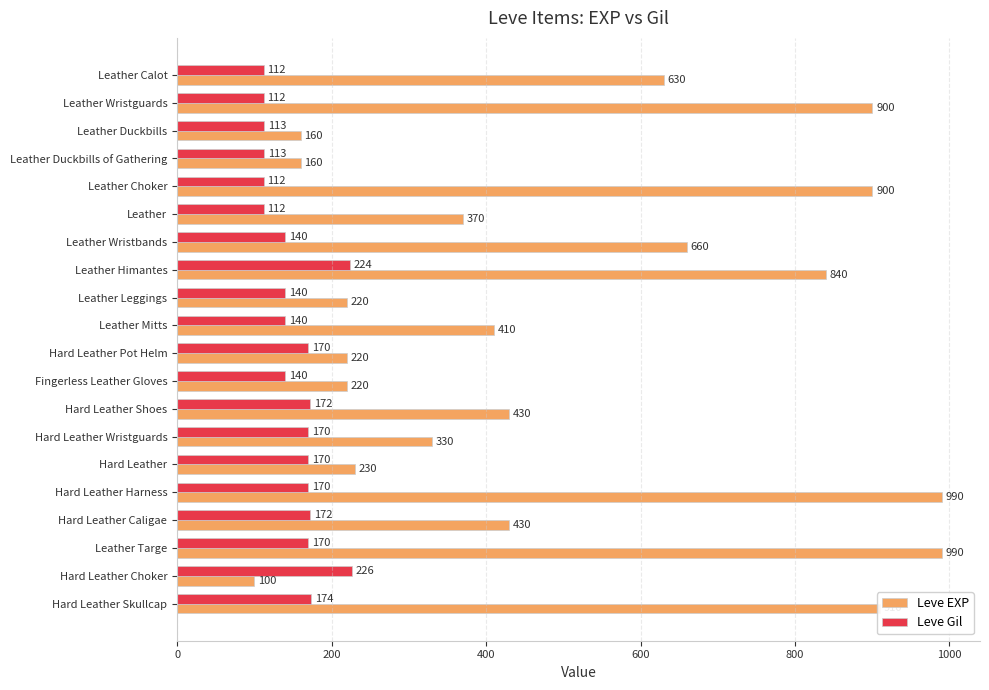

What is the approximate value of Leve EXP at Leather Wristguards?

900